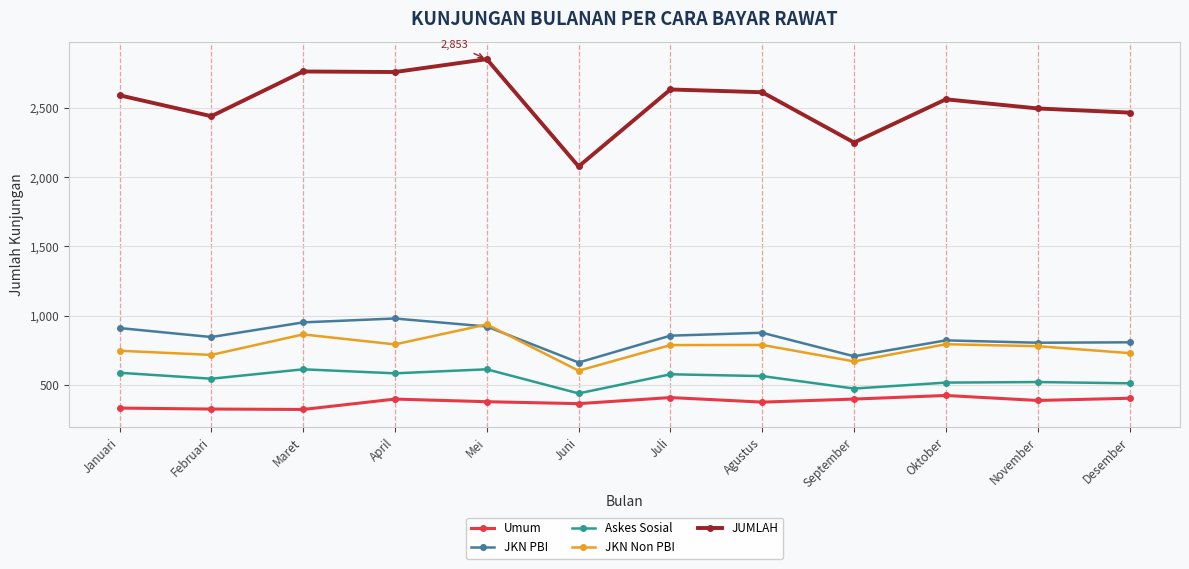

Read the JKN Non PBI value at Agustus.

789